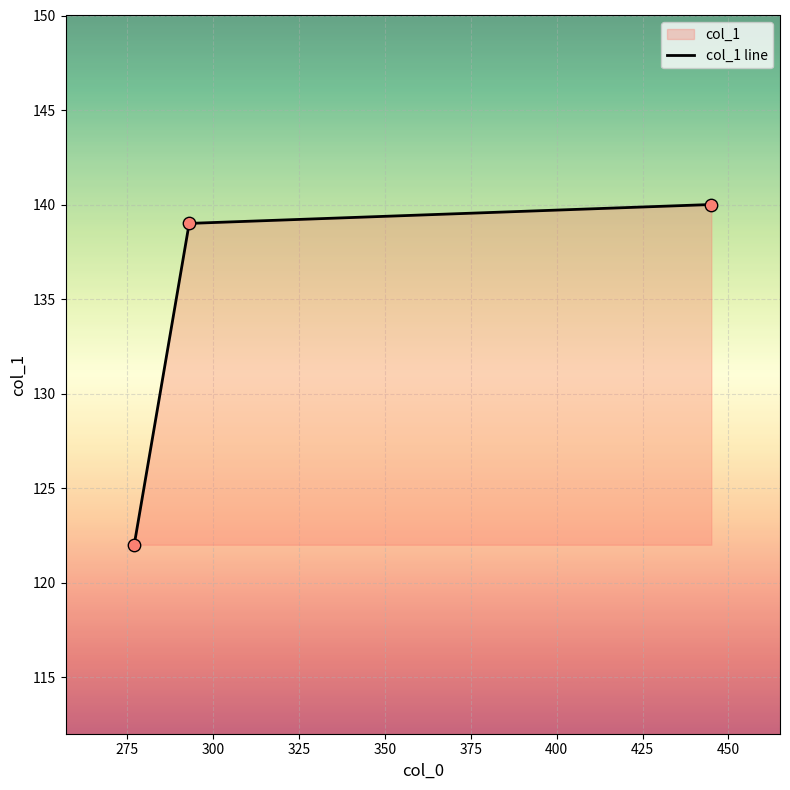

What is the minimum value shown in the chart?

122